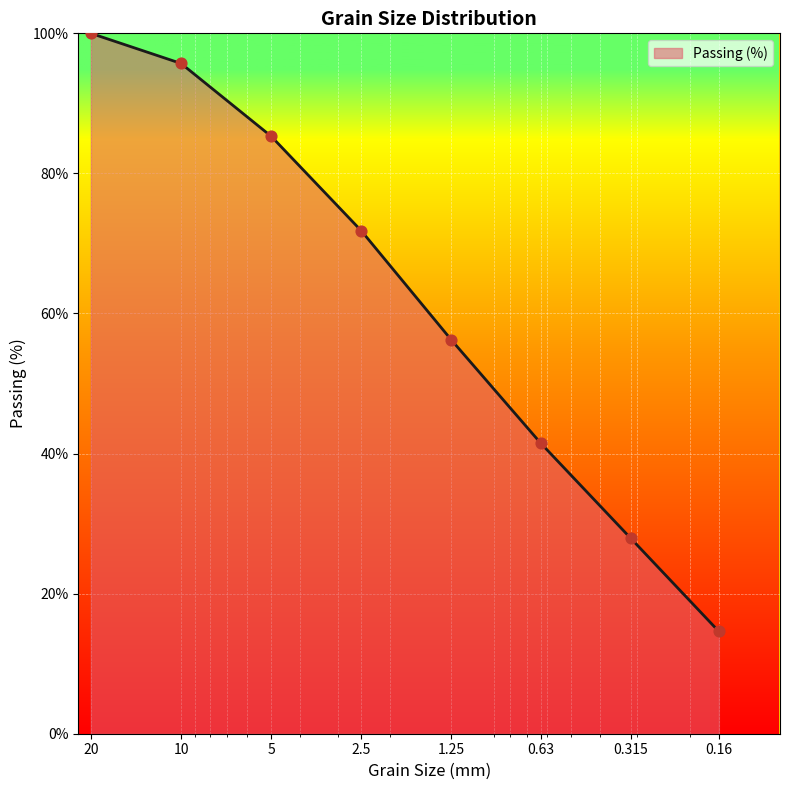

Between 20 and 0.63, which is larger?

20